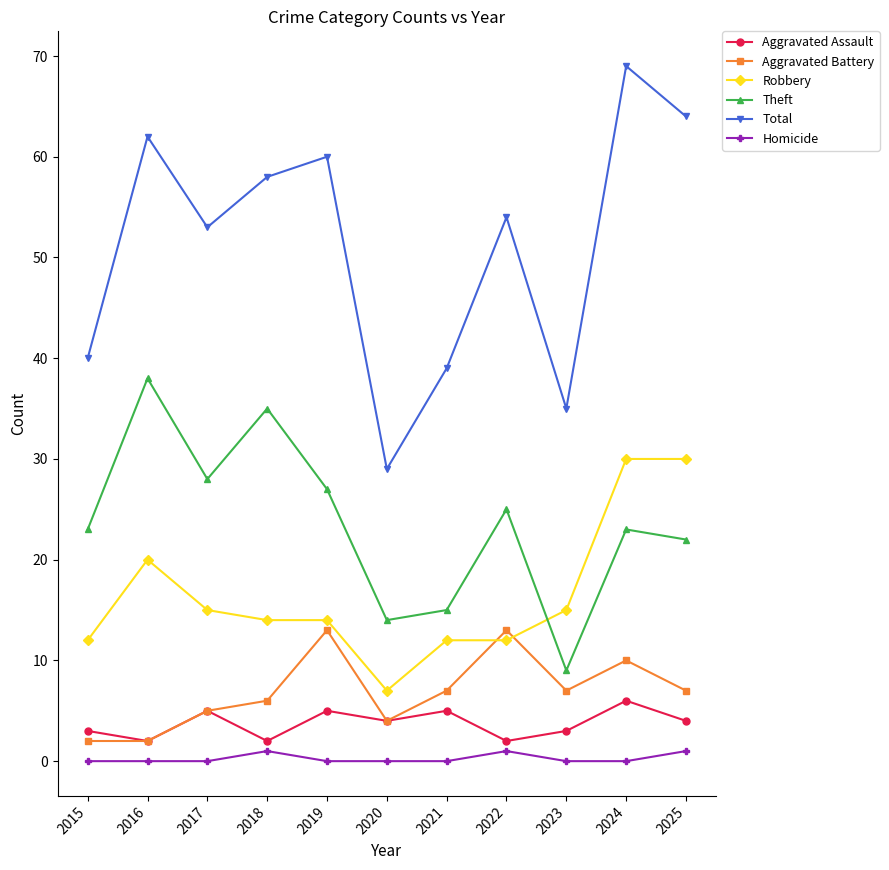

What is the greatest value displayed?

69